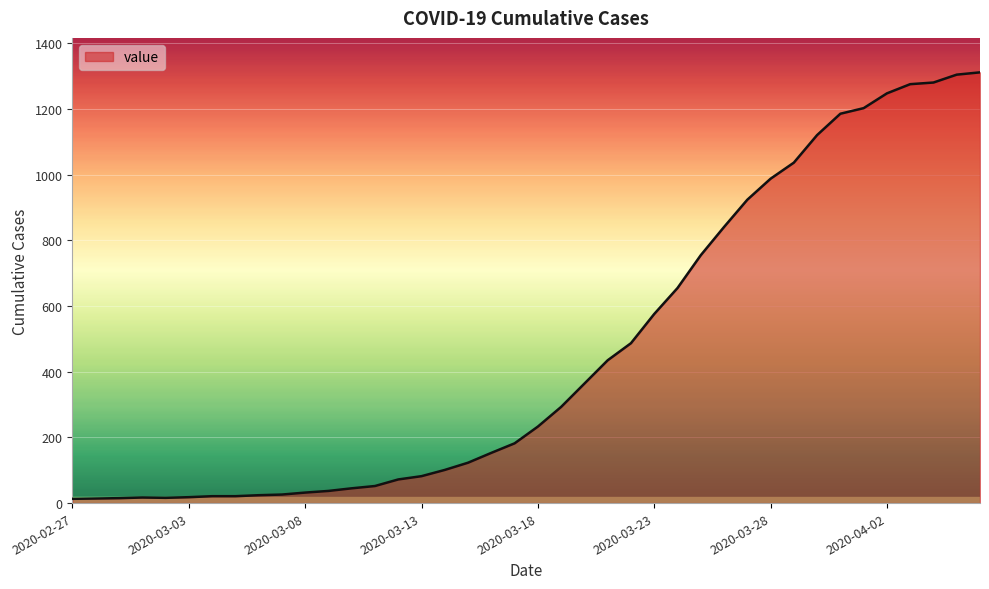

What is the difference between the maximum and minimum values?

1299